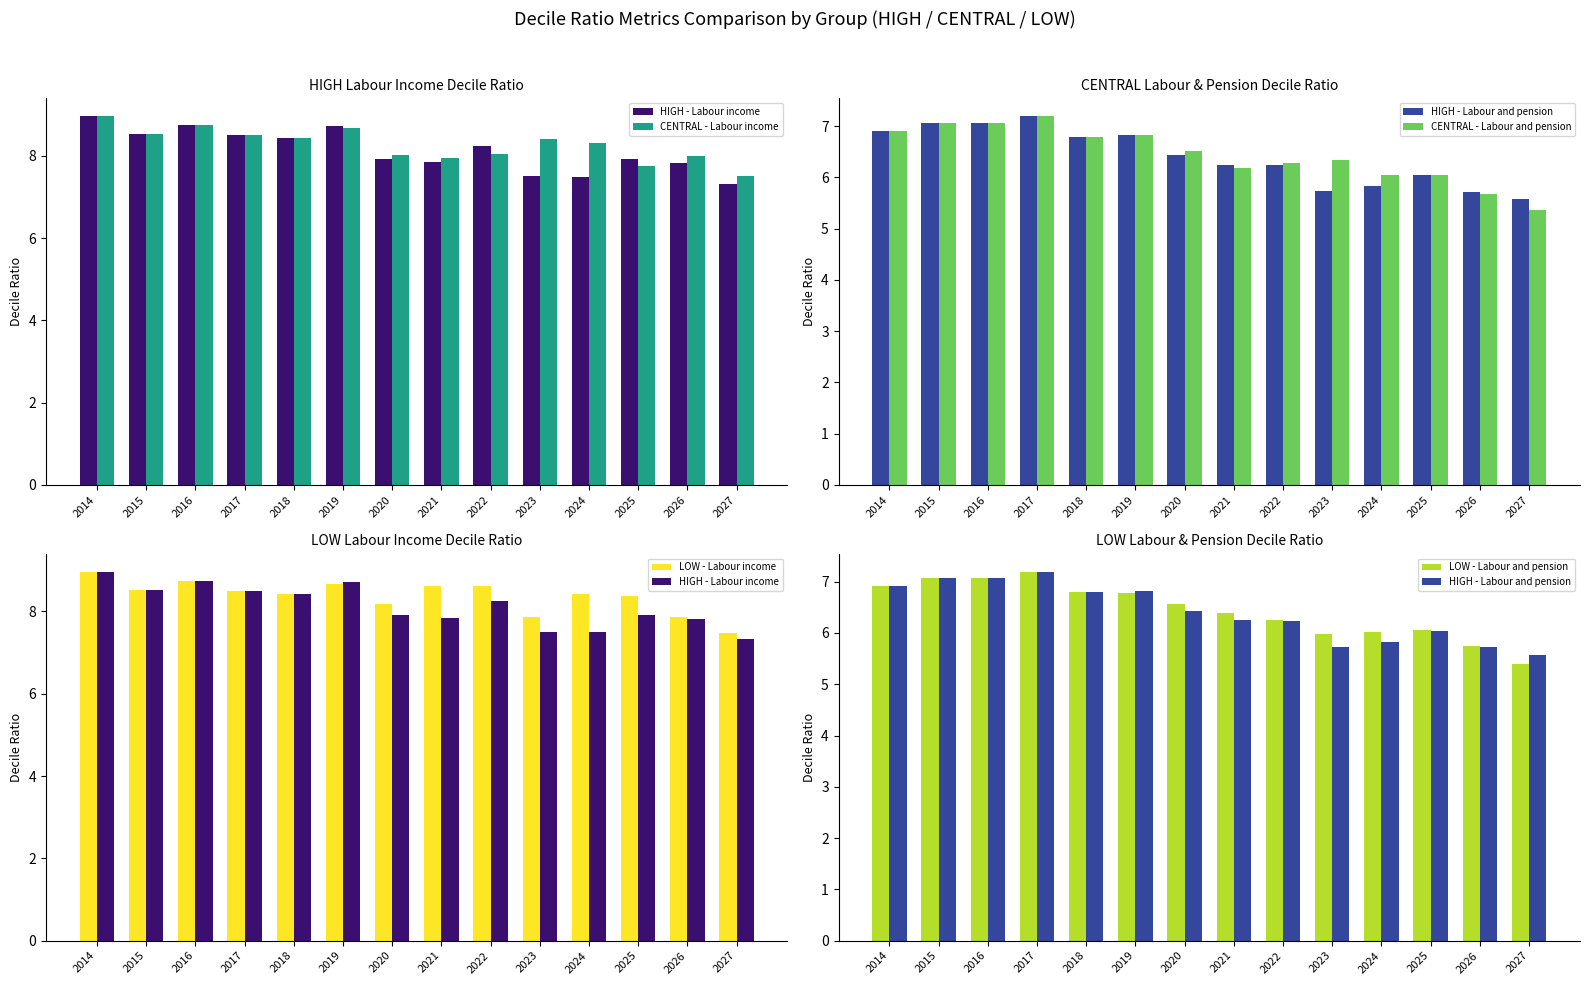

Reading left to right, what are all the values shown in this chart?

HIGH - Labour income: 9.0	8.5	8.7	8.5	8.4	8.7	7.9	7.8	8.2	7.5	7.5	7.9	7.8	7.3
CENTRAL - Labour income: 9.0	8.5	8.7	8.5	8.4	8.7	8.0	7.9	8.0	8.4	8.3	7.8	8.0	7.5
HIGH - Labour and pension: 6.9	7.1	7.1	7.2	6.8	6.8	6.4	6.2	6.2	5.7	5.8	6.0	5.7	5.6
CENTRAL - Labour and pension: 6.9	7.1	7.1	7.2	6.8	6.8	6.5	6.2	6.3	6.3	6.0	6.1	5.7	5.4
LOW - Labour income: 9.0	8.5	8.7	8.5	8.4	8.7	8.2	8.6	8.6	7.9	8.4	8.4	7.9	7.5
LOW - Labour and pension: 6.9	7.1	7.1	7.2	6.8	6.8	6.6	6.4	6.3	6.0	6.0	6.0	5.7	5.4